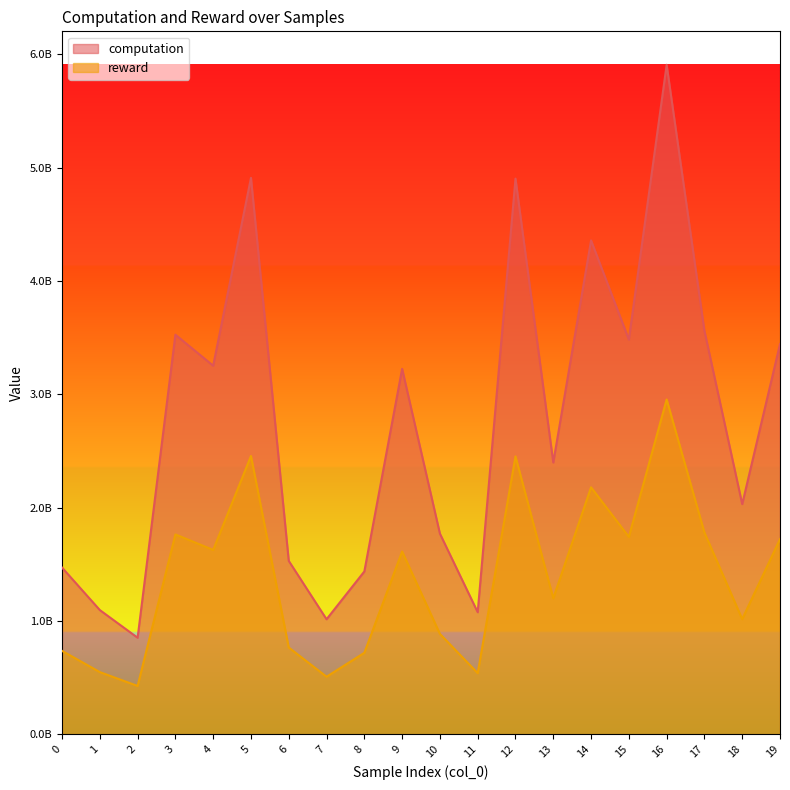

At which category does the chart reach its peak across all series?

16